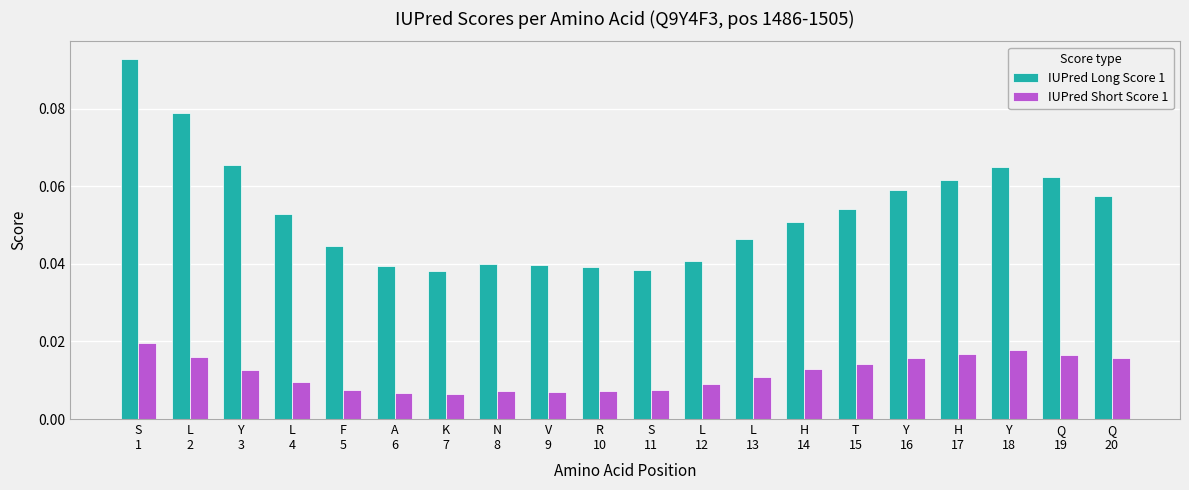

List the series in order of their overall mean, highest first.

IUPred Long Score 1, IUPred Short Score 1